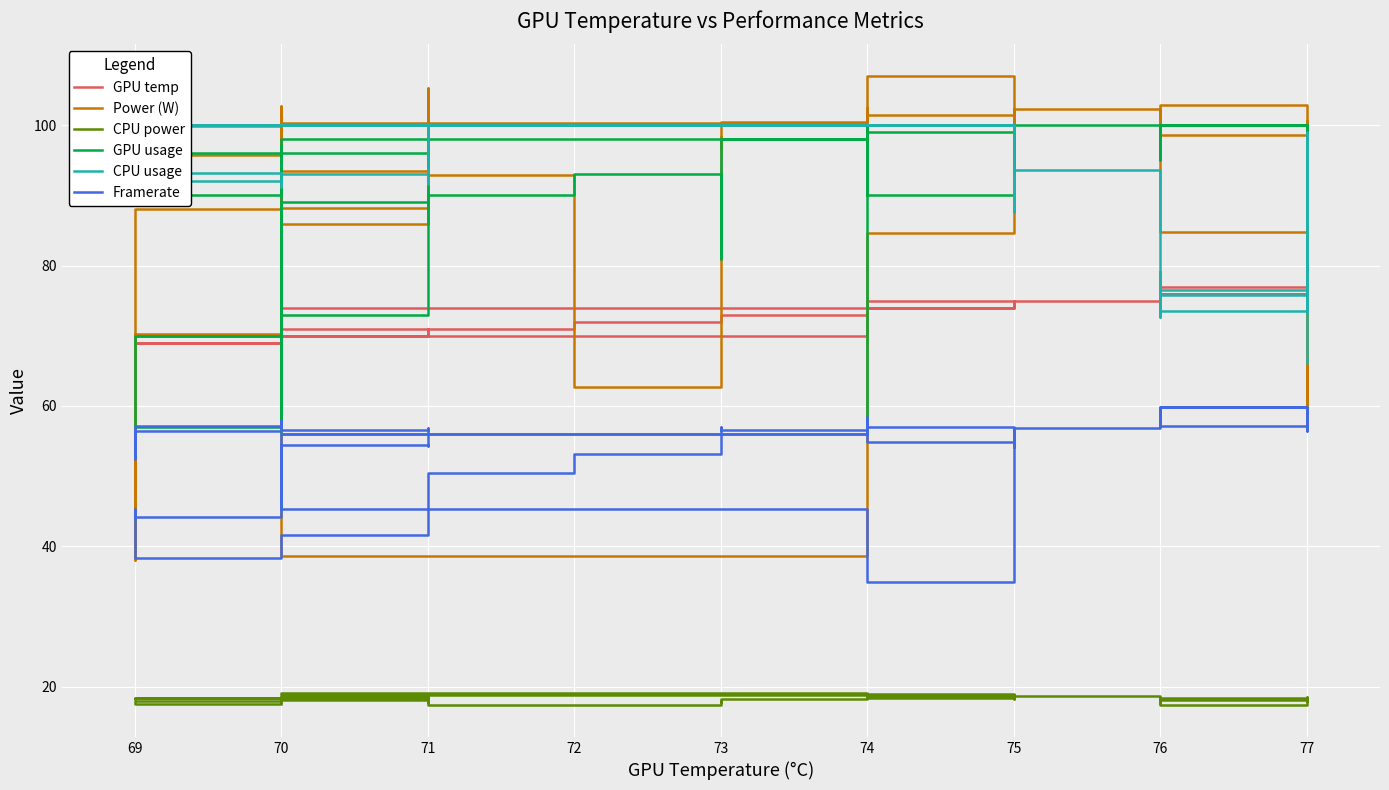

At which category does CPU usage reach its first local valley?

70